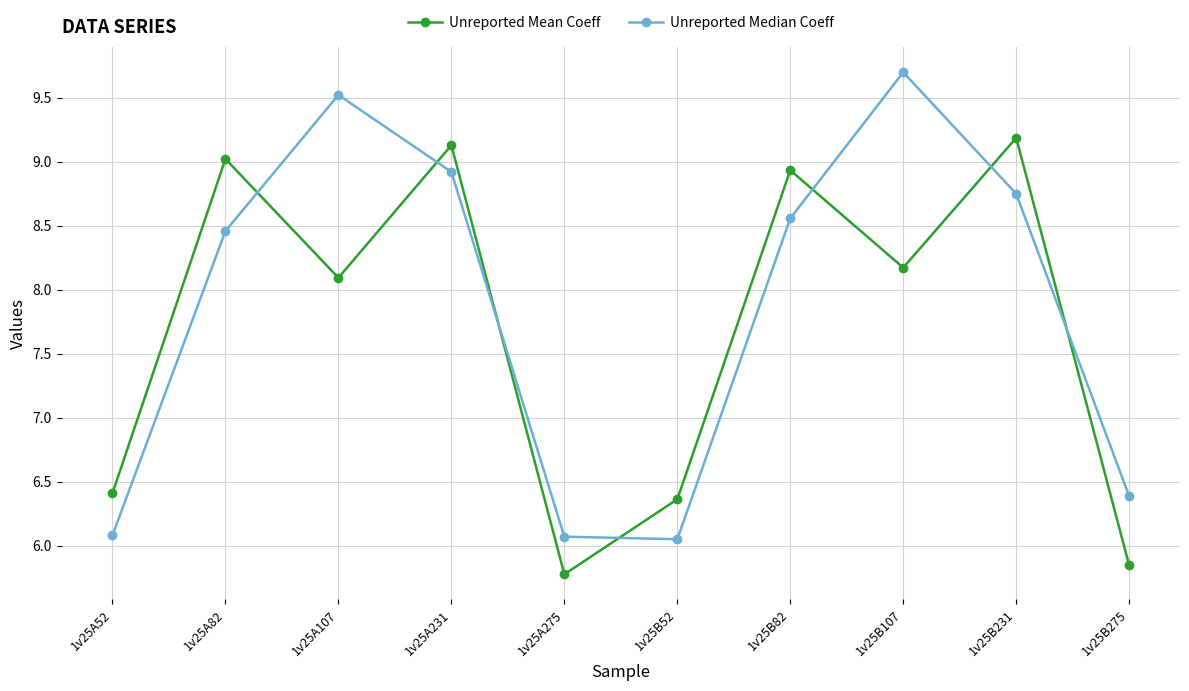

What is the difference between the maximum and minimum values in the Unreported Median Coeff series?

3.6